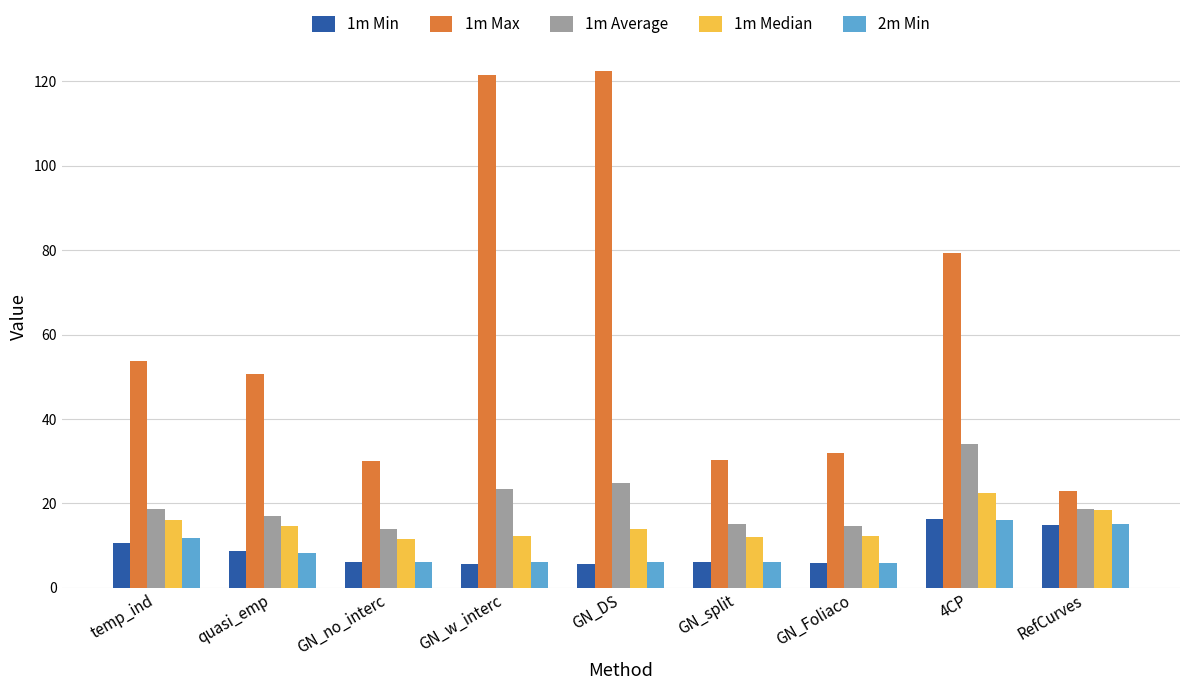

What value does the 2m Min series have at temp_ind?

11.7